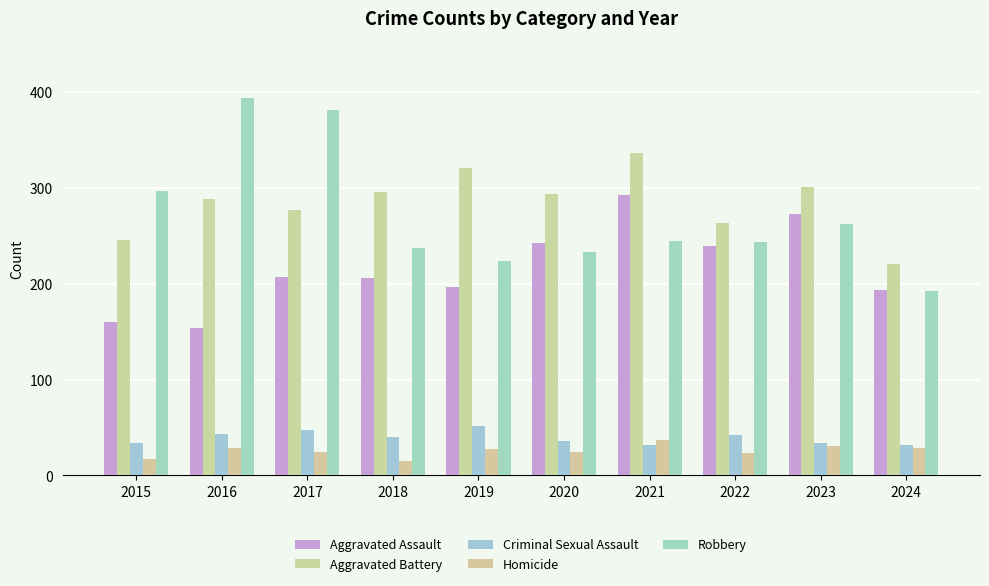

Is it true that Criminal Sexual Assault equals 32 at 2024?

True